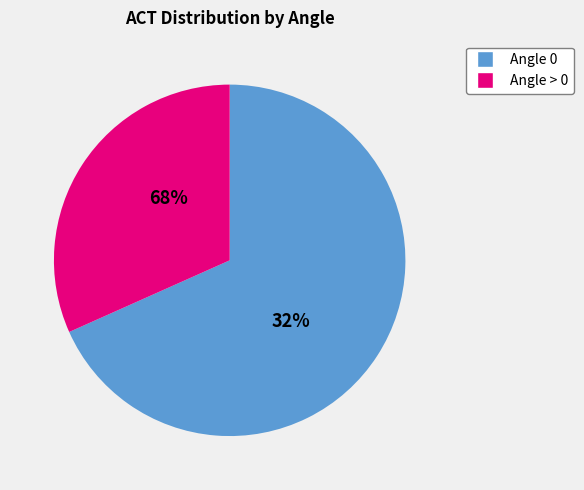

True or false: 38 accounts for 1% of the total.

False